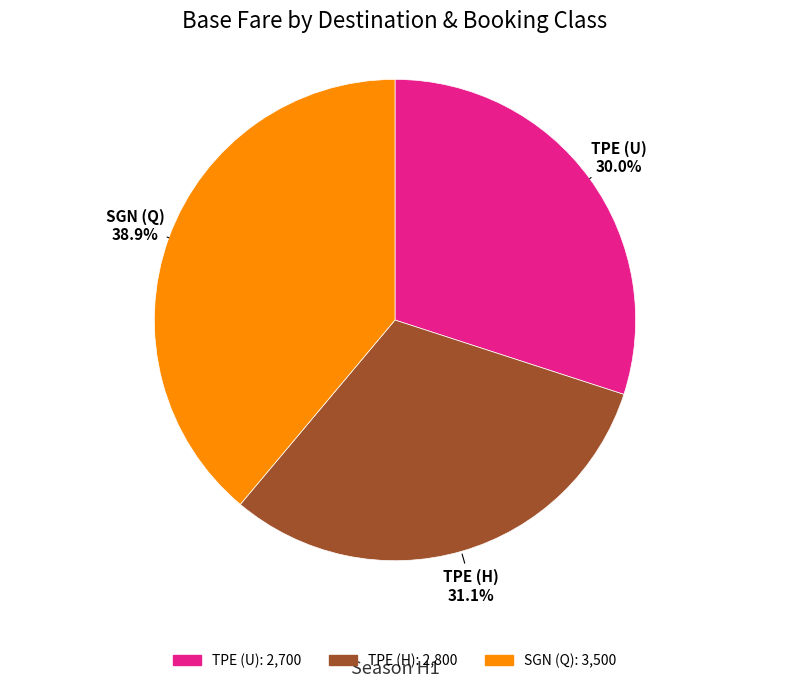

How many segments does this pie chart have?

3